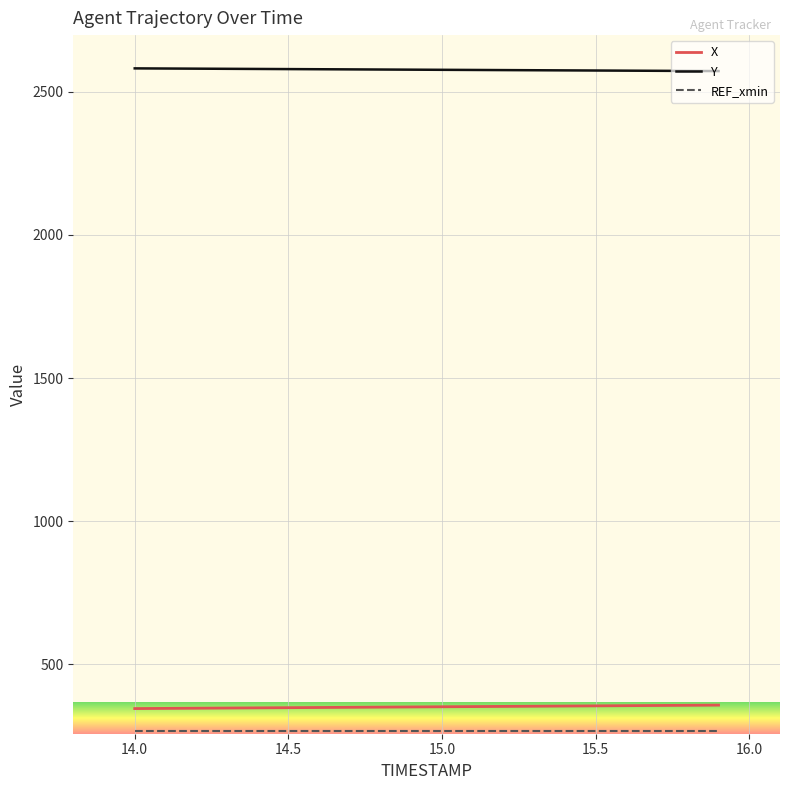

What is the minimum value shown in the chart?

267.8